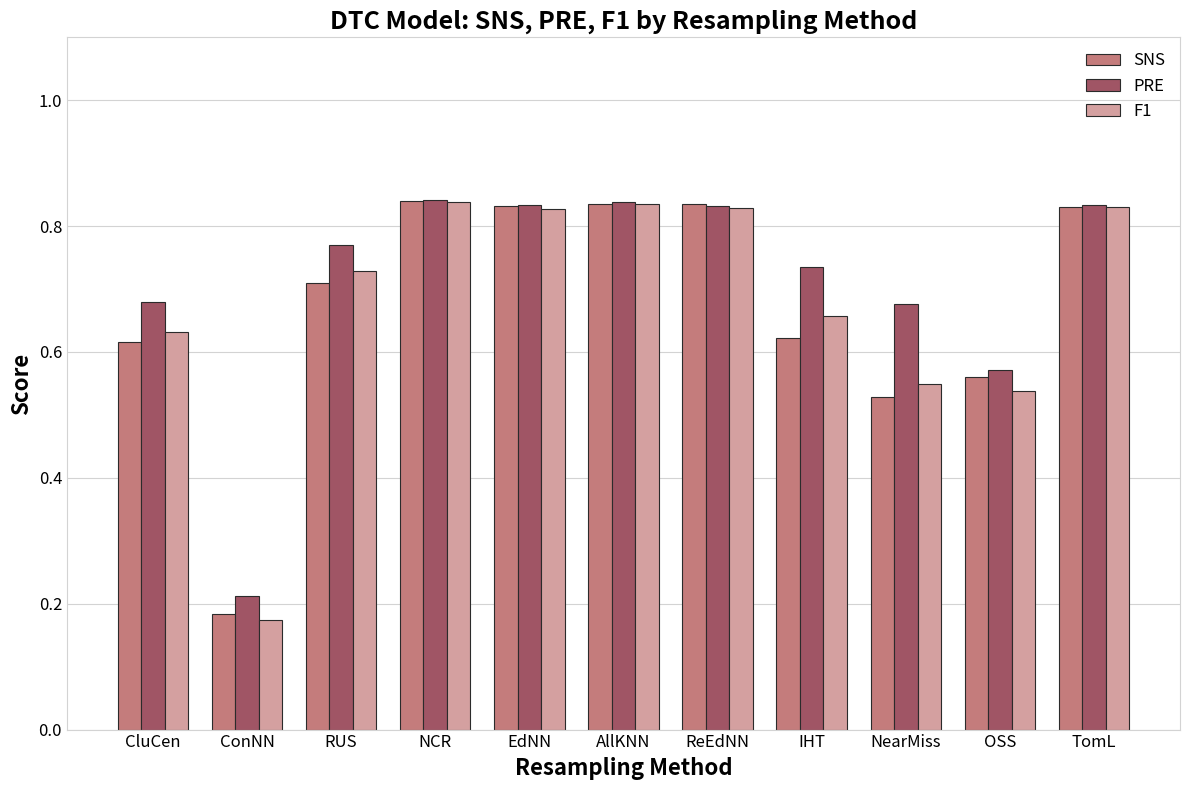

What is the sum of all PRE values?

7.8